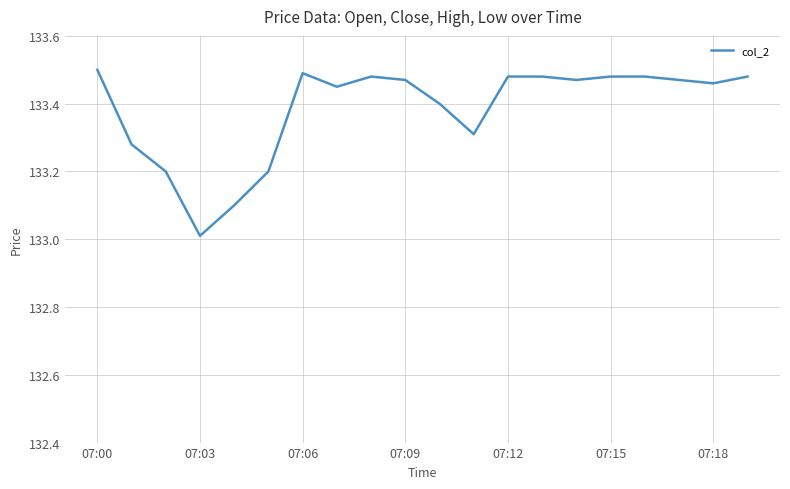

What is the smallest value displayed?

133.0